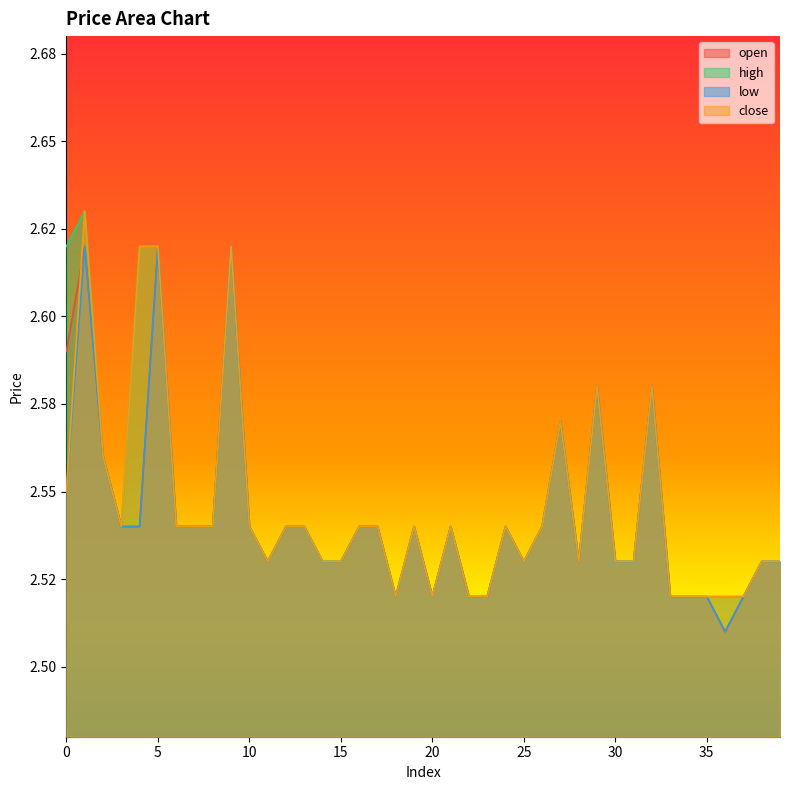

Reading right to left, what are all the values shown in this chart?

open: 2.5	2.5	2.5	2.5	2.5	2.5	2.5	2.6	2.5	2.5	2.6	2.5	2.6	2.5	2.5	2.5	2.5	2.5	2.5	2.5	2.5	2.5	2.5	2.5	2.5	2.5	2.5	2.5	2.5	2.5	2.6	2.5	2.5	2.5	2.6	2.5	2.5	2.6	2.6	2.6
high: 2.5	2.5	2.5	2.5	2.5	2.5	2.5	2.6	2.5	2.5	2.6	2.5	2.6	2.5	2.5	2.5	2.5	2.5	2.5	2.5	2.5	2.5	2.5	2.5	2.5	2.5	2.5	2.5	2.5	2.5	2.6	2.5	2.5	2.5	2.6	2.6	2.5	2.6	2.6	2.6
low: 2.5	2.5	2.5	2.5	2.5	2.5	2.5	2.6	2.5	2.5	2.6	2.5	2.6	2.5	2.5	2.5	2.5	2.5	2.5	2.5	2.5	2.5	2.5	2.5	2.5	2.5	2.5	2.5	2.5	2.5	2.6	2.5	2.5	2.5	2.6	2.5	2.5	2.6	2.6	2.5
close: 2.5	2.5	2.5	2.5	2.5	2.5	2.5	2.6	2.5	2.5	2.6	2.5	2.6	2.5	2.5	2.5	2.5	2.5	2.5	2.5	2.5	2.5	2.5	2.5	2.5	2.5	2.5	2.5	2.5	2.5	2.6	2.5	2.5	2.5	2.6	2.6	2.5	2.6	2.6	2.5